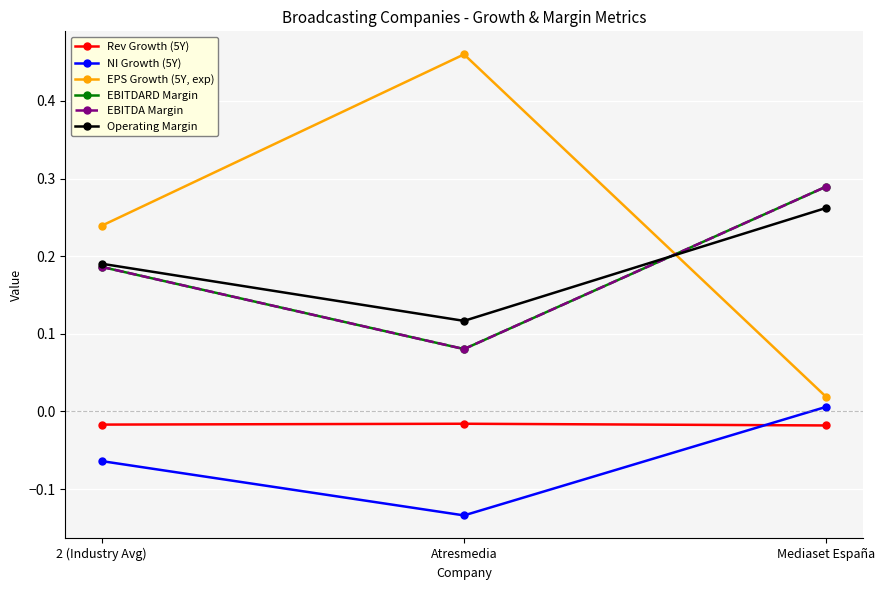

Does the chart have visible grid lines?

Yes